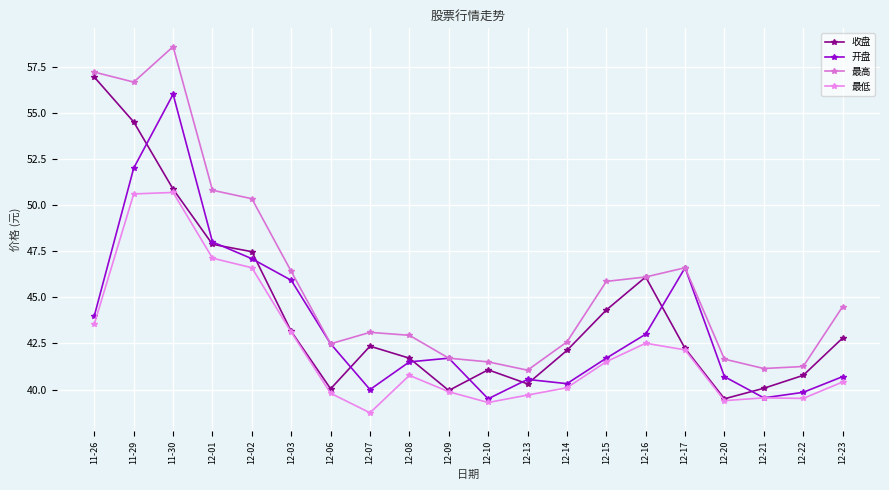

What is the sum of the 收盘 values at 12-20 and 12-10?

80.6